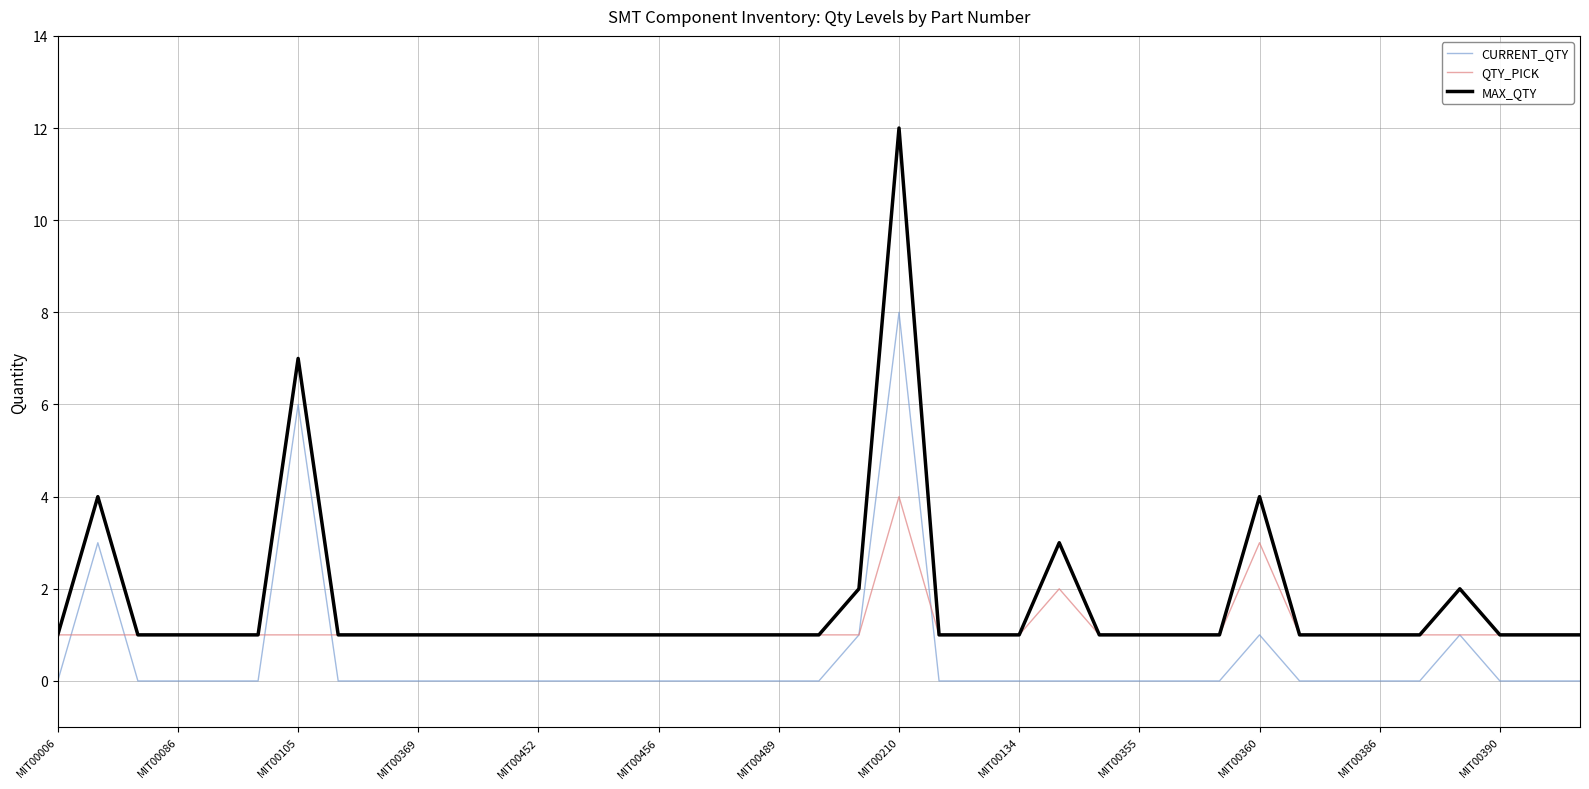

How many lines are shown in the chart?

3